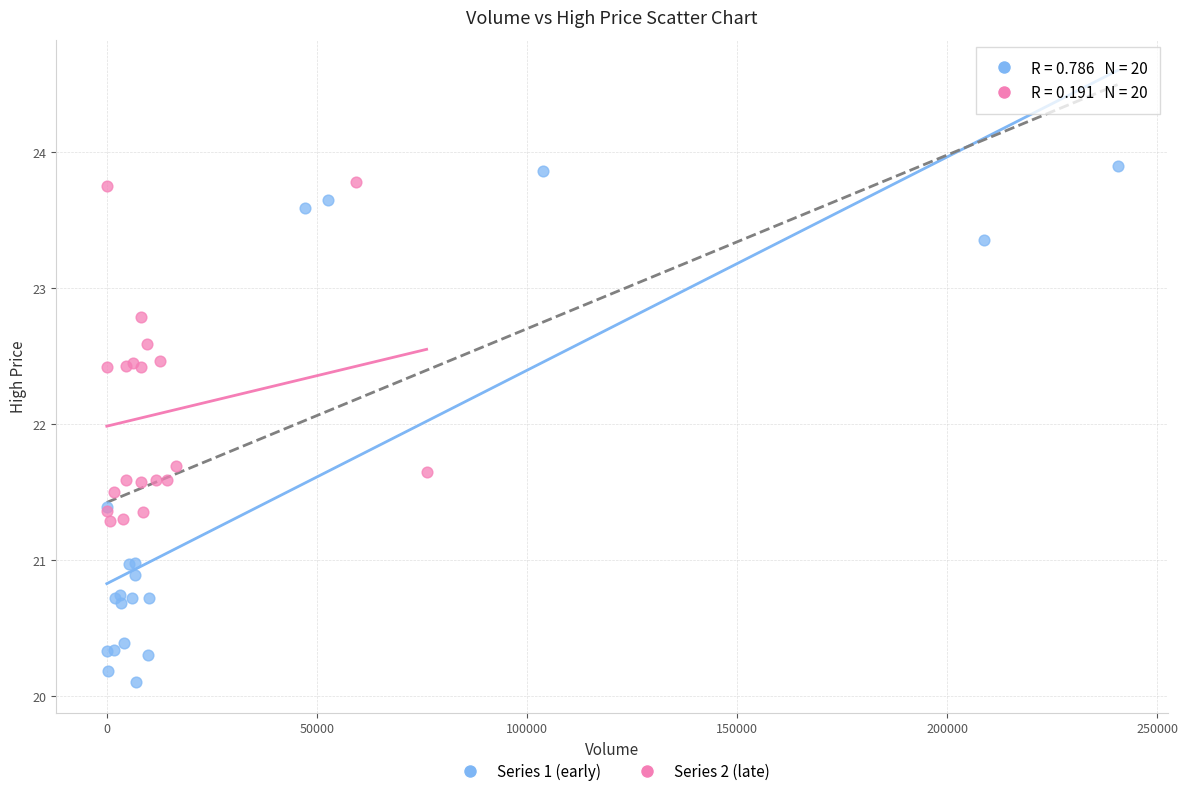

Which series contains the lowest Y value?

Series 1 (early)